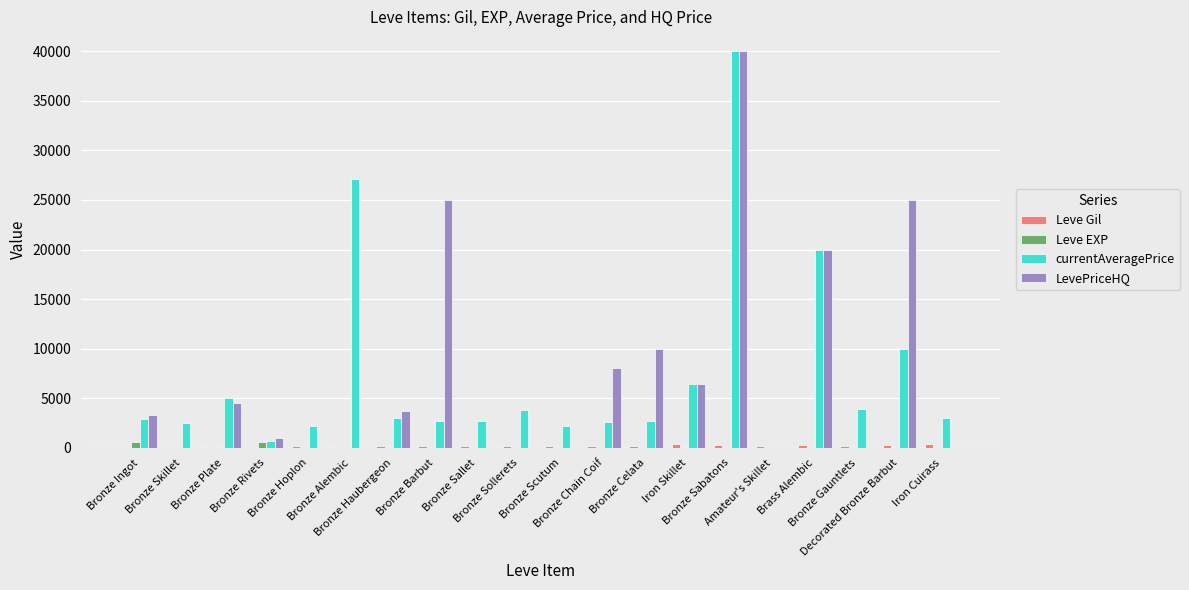

Which category has the lowest value in the Leve EXP series?

Bronze Skillet